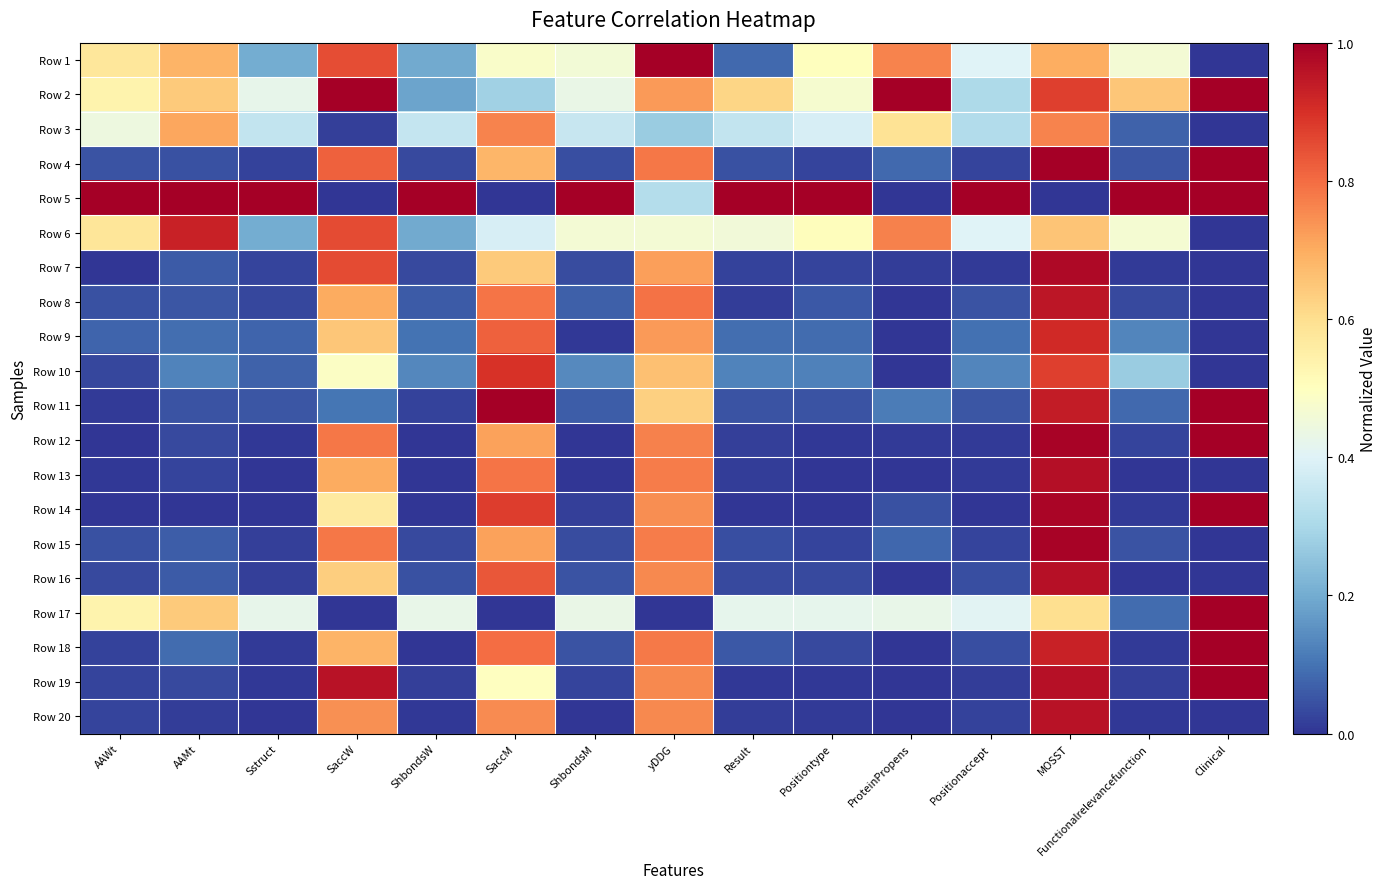

Reading left to right, transcribe all the data shown in this chart.

Row 1: AAWt=0.6	AAMt=0.7	Sstruct=0.2	SaccW=0.8	ShbondsW=0.2	SaccM=0.5	ShbondsM=0.5	yDDG=1.0	Result=0.1	Positiontype=0.5	ProteinPropens=0.8	Positionaccept=0.4	MOSST=0.7	Functionalrelevancefunction=0.5	Clinical=0.0
Row 2: AAWt=0.5	AAMt=0.6	Sstruct=0.4	SaccW=1.0	ShbondsW=0.2	SaccM=0.3	ShbondsM=0.4	yDDG=0.7	Result=0.6	Positiontype=0.5	ProteinPropens=1.0	Positionaccept=0.3	MOSST=0.9	Functionalrelevancefunction=0.7	Clinical=1.0
Row 3: AAWt=0.4	AAMt=0.7	Sstruct=0.3	SaccW=0.0	ShbondsW=0.4	SaccM=0.8	ShbondsM=0.4	yDDG=0.3	Result=0.3	Positiontype=0.4	ProteinPropens=0.6	Positionaccept=0.3	MOSST=0.8	Functionalrelevancefunction=0.1	Clinical=0.0
Row 4: AAWt=0.0	AAMt=0.0	Sstruct=0.0	SaccW=0.8	ShbondsW=0.0	SaccM=0.7	ShbondsM=0.0	yDDG=0.8	Result=0.0	Positiontype=0.0	ProteinPropens=0.1	Positionaccept=0.0	MOSST=1.0	Functionalrelevancefunction=0.1	Clinical=1.0
Row 5: AAWt=1.0	AAMt=1.0	Sstruct=1.0	SaccW=0.0	ShbondsW=1.0	SaccM=0.0	ShbondsM=1.0	yDDG=0.3	Result=1.0	Positiontype=1.0	ProteinPropens=0.0	Positionaccept=1.0	MOSST=0.0	Functionalrelevancefunction=1.0	Clinical=1.0
Row 6: AAWt=0.6	AAMt=0.9	Sstruct=0.2	SaccW=0.9	ShbondsW=0.2	SaccM=0.4	ShbondsM=0.5	yDDG=0.5	Result=0.5	Positiontype=0.5	ProteinPropens=0.8	Positionaccept=0.4	MOSST=0.7	Functionalrelevancefunction=0.5	Clinical=0.0
Row 7: AAWt=0.0	AAMt=0.1	Sstruct=0.0	SaccW=0.9	ShbondsW=0.0	SaccM=0.6	ShbondsM=0.0	yDDG=0.7	Result=0.0	Positiontype=0.0	ProteinPropens=0.0	Positionaccept=0.0	MOSST=1.0	Functionalrelevancefunction=0.0	Clinical=0.0
Row 8: AAWt=0.0	AAMt=0.1	Sstruct=0.0	SaccW=0.7	ShbondsW=0.1	SaccM=0.8	ShbondsM=0.1	yDDG=0.8	Result=0.0	Positiontype=0.1	ProteinPropens=0.0	Positionaccept=0.0	MOSST=1.0	Functionalrelevancefunction=0.0	Clinical=0.0
Row 9: AAWt=0.1	AAMt=0.1	Sstruct=0.1	SaccW=0.6	ShbondsW=0.1	SaccM=0.8	ShbondsM=0.0	yDDG=0.7	Result=0.1	Positiontype=0.1	ProteinPropens=0.0	Positionaccept=0.1	MOSST=0.9	Functionalrelevancefunction=0.1	Clinical=0.0
Row 10: AAWt=0.0	AAMt=0.1	Sstruct=0.1	SaccW=0.5	ShbondsW=0.1	SaccM=0.9	ShbondsM=0.1	yDDG=0.7	Result=0.1	Positiontype=0.1	ProteinPropens=0.0	Positionaccept=0.1	MOSST=0.9	Functionalrelevancefunction=0.3	Clinical=0.0
Row 11: AAWt=0.0	AAMt=0.1	Sstruct=0.1	SaccW=0.1	ShbondsW=0.0	SaccM=1.0	ShbondsM=0.1	yDDG=0.6	Result=0.1	Positiontype=0.0	ProteinPropens=0.1	Positionaccept=0.1	MOSST=0.9	Functionalrelevancefunction=0.1	Clinical=1.0
Row 12: AAWt=0.0	AAMt=0.0	Sstruct=0.0	SaccW=0.8	ShbondsW=0.0	SaccM=0.7	ShbondsM=0.0	yDDG=0.8	Result=0.0	Positiontype=0.0	ProteinPropens=0.0	Positionaccept=0.0	MOSST=1.0	Functionalrelevancefunction=0.0	Clinical=1.0
Row 13: AAWt=0.0	AAMt=0.0	Sstruct=0.0	SaccW=0.7	ShbondsW=0.0	SaccM=0.8	ShbondsM=0.0	yDDG=0.8	Result=0.0	Positiontype=0.0	ProteinPropens=0.0	Positionaccept=0.0	MOSST=1.0	Functionalrelevancefunction=0.0	Clinical=0.0
Row 14: AAWt=0.0	AAMt=0.0	Sstruct=0.0	SaccW=0.6	ShbondsW=0.0	SaccM=0.9	ShbondsM=0.0	yDDG=0.7	Result=0.0	Positiontype=0.0	ProteinPropens=0.0	Positionaccept=0.0	MOSST=1.0	Functionalrelevancefunction=0.0	Clinical=1.0
Row 15: AAWt=0.0	AAMt=0.1	Sstruct=0.0	SaccW=0.8	ShbondsW=0.0	SaccM=0.7	ShbondsM=0.0	yDDG=0.8	Result=0.0	Positiontype=0.0	ProteinPropens=0.1	Positionaccept=0.0	MOSST=1.0	Functionalrelevancefunction=0.0	Clinical=0.0
Row 16: AAWt=0.0	AAMt=0.1	Sstruct=0.0	SaccW=0.6	ShbondsW=0.0	SaccM=0.8	ShbondsM=0.0	yDDG=0.8	Result=0.0	Positiontype=0.0	ProteinPropens=0.0	Positionaccept=0.0	MOSST=1.0	Functionalrelevancefunction=0.0	Clinical=0.0
Row 17: AAWt=0.5	AAMt=0.6	Sstruct=0.4	SaccW=0.0	ShbondsW=0.4	SaccM=0.0	ShbondsM=0.4	yDDG=0.0	Result=0.4	Positiontype=0.4	ProteinPropens=0.4	Positionaccept=0.4	MOSST=0.6	Functionalrelevancefunction=0.1	Clinical=1.0
Row 18: AAWt=0.0	AAMt=0.1	Sstruct=0.0	SaccW=0.7	ShbondsW=0.0	SaccM=0.8	ShbondsM=0.0	yDDG=0.8	Result=0.1	Positiontype=0.0	ProteinPropens=0.0	Positionaccept=0.0	MOSST=0.9	Functionalrelevancefunction=0.0	Clinical=1.0
Row 19: AAWt=0.0	AAMt=0.0	Sstruct=0.0	SaccW=1.0	ShbondsW=0.0	SaccM=0.5	ShbondsM=0.0	yDDG=0.8	Result=0.0	Positiontype=0.0	ProteinPropens=0.0	Positionaccept=0.0	MOSST=1.0	Functionalrelevancefunction=0.0	Clinical=1.0
Row 20: AAWt=0.0	AAMt=0.0	Sstruct=0.0	SaccW=0.7	ShbondsW=0.0	SaccM=0.8	ShbondsM=0.0	yDDG=0.8	Result=0.0	Positiontype=0.0	ProteinPropens=0.0	Positionaccept=0.0	MOSST=1.0	Functionalrelevancefunction=0.0	Clinical=0.0